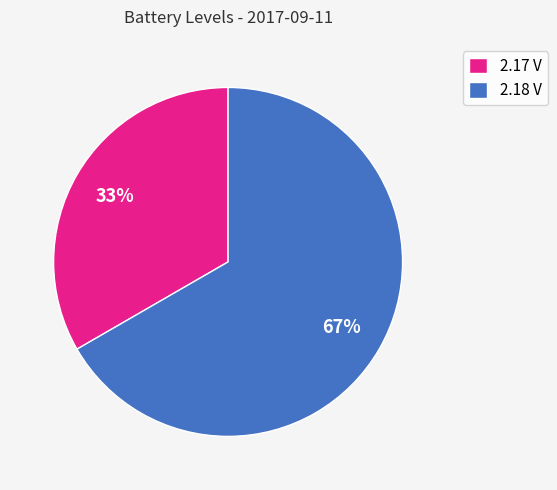

What percentage is the 2.17 V slice, to the nearest percent?

33%